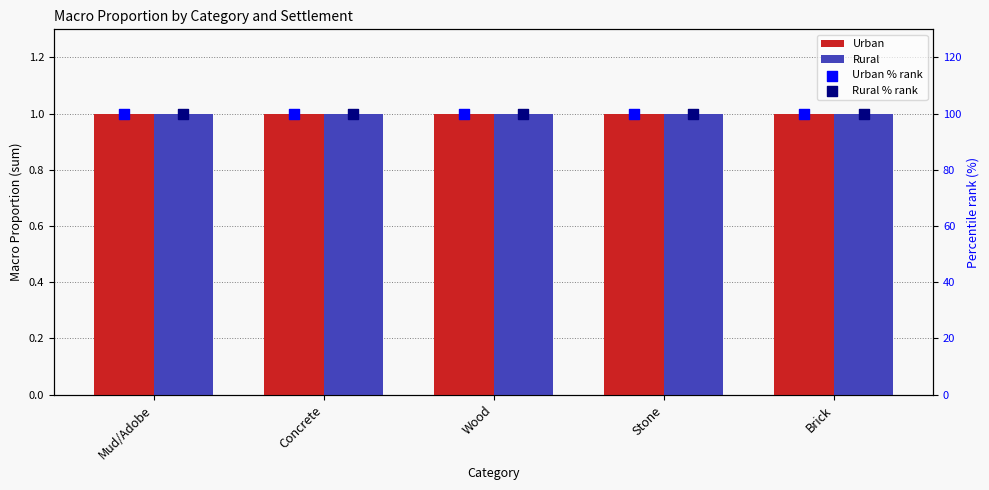

At how many categories does at least one series exceed 67?

5